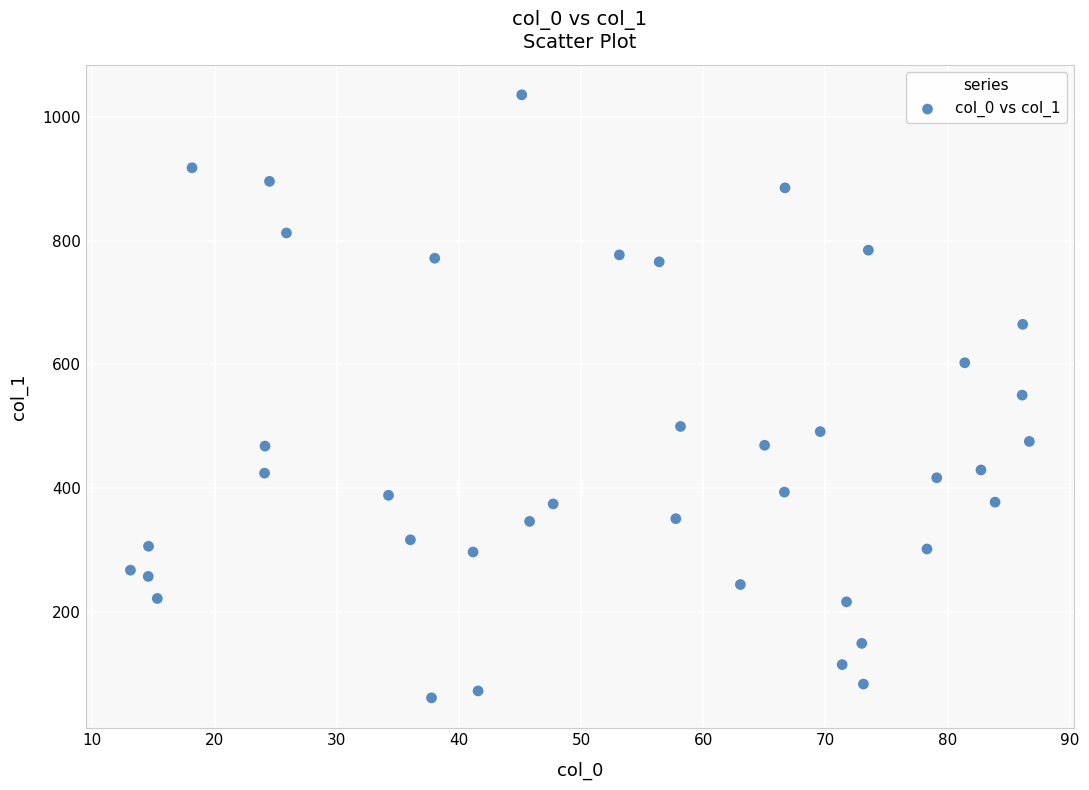

What is the range of X values (max minus min)?

73.6